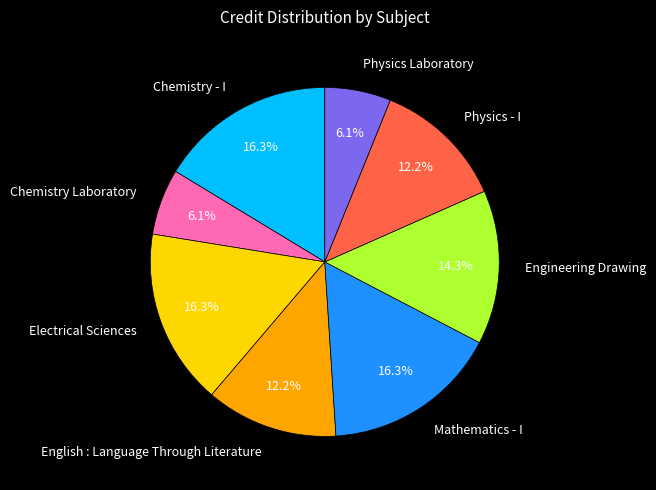

What percentage is NOT represented by Physics Laboratory?

93.9%